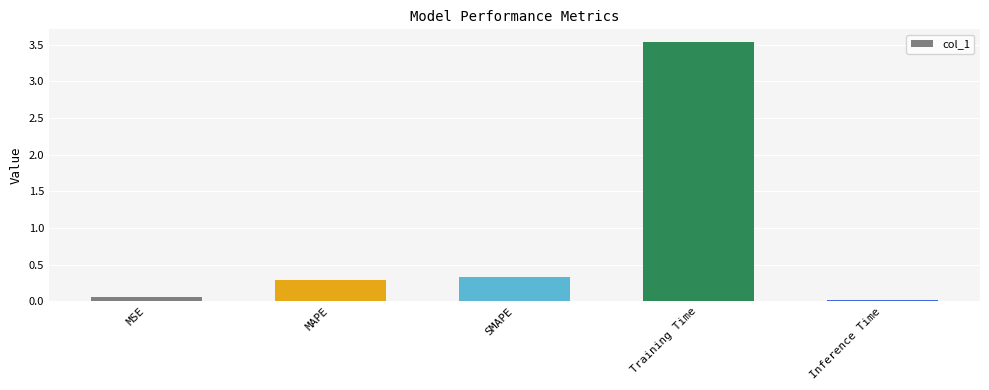

List the labels in order of value, smallest first.

Inference Time, MSE, MAPE, SMAPE, Training Time